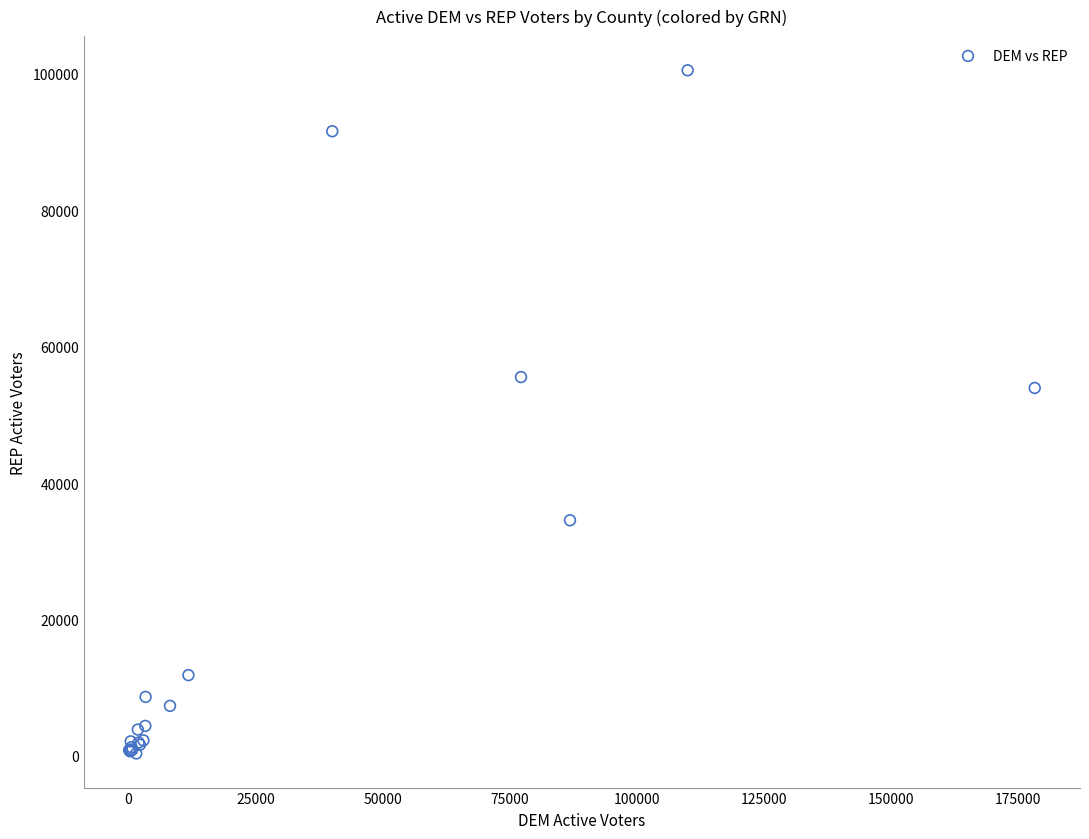

What Y value in the scatter plot is closest to 50440?

53944